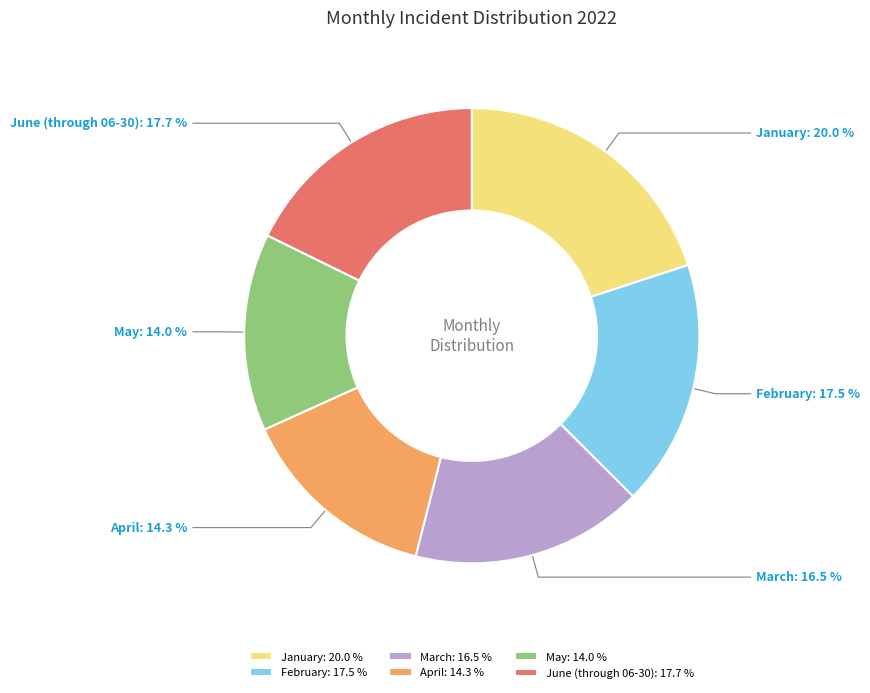

Approximately how many times larger is the value at March compared to May?

1.2